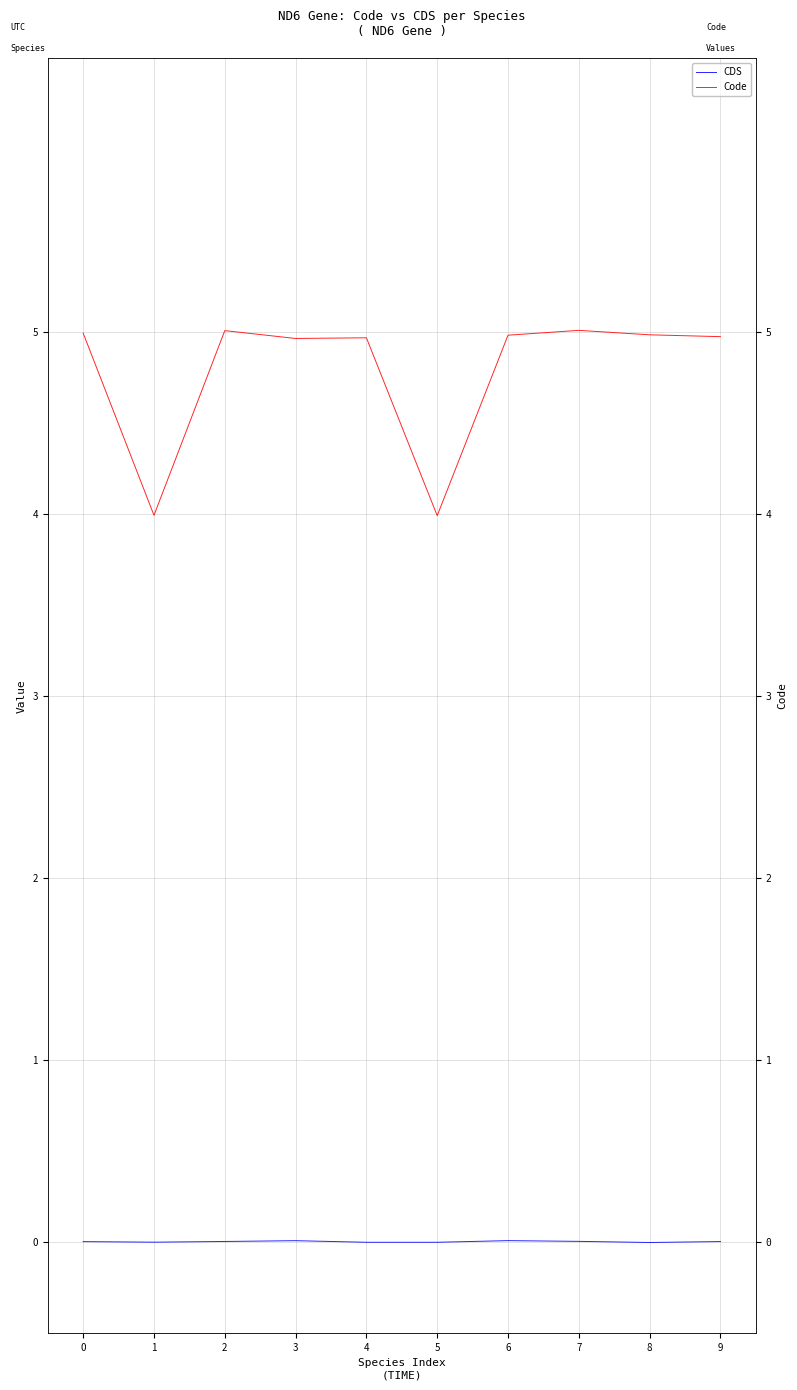

Count the number of categories in the chart.

10